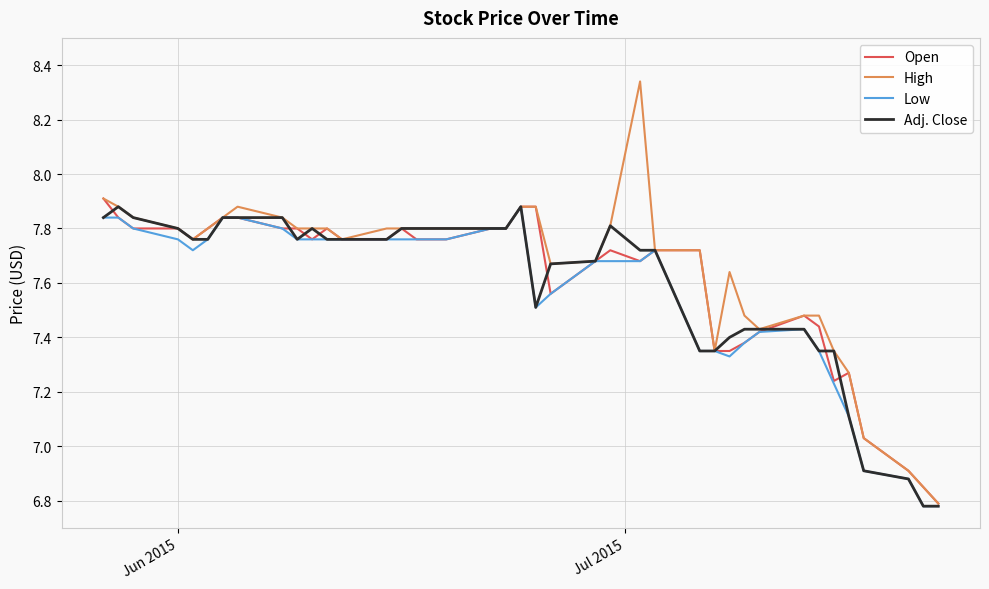

Which series has the largest range (max minus min)?

High